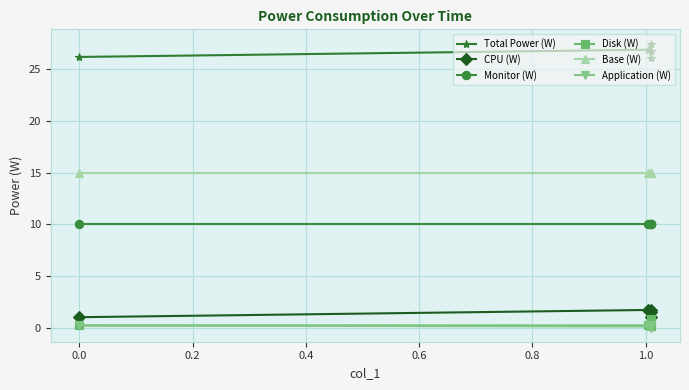

True or false: Monitor (W) and Application (W) cross at least once.

False